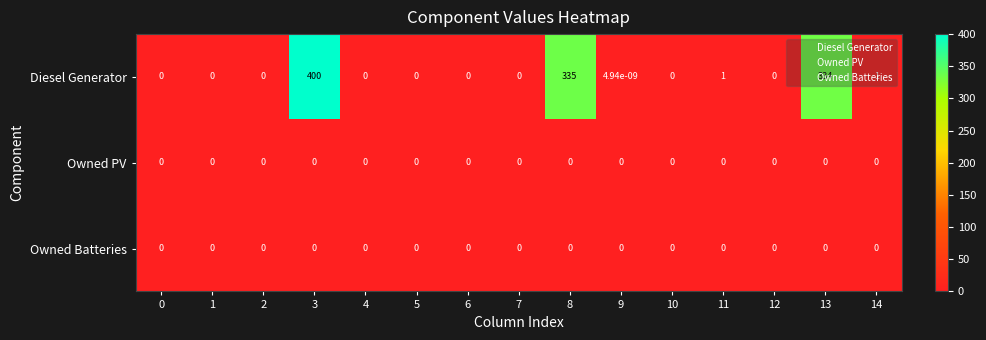

The Owned Batteries series shows 0.0 at 12. True or false?

True